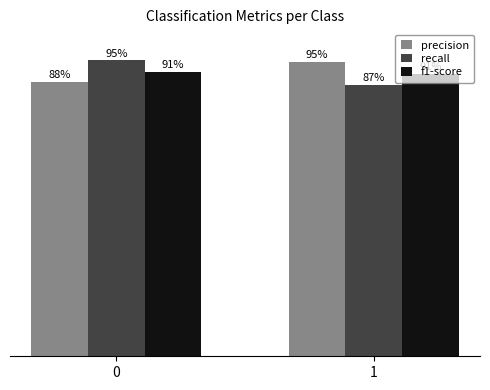

What is the value of the precision bar at the 1st from the left?

0.9